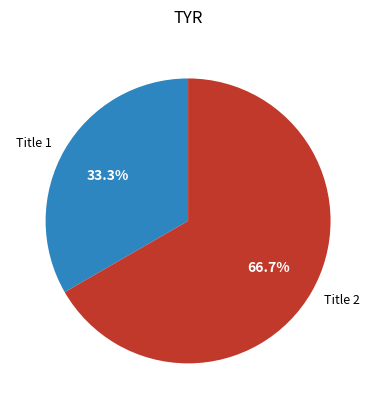

Which has a higher value, Title 1 or Title 2?

Title 2